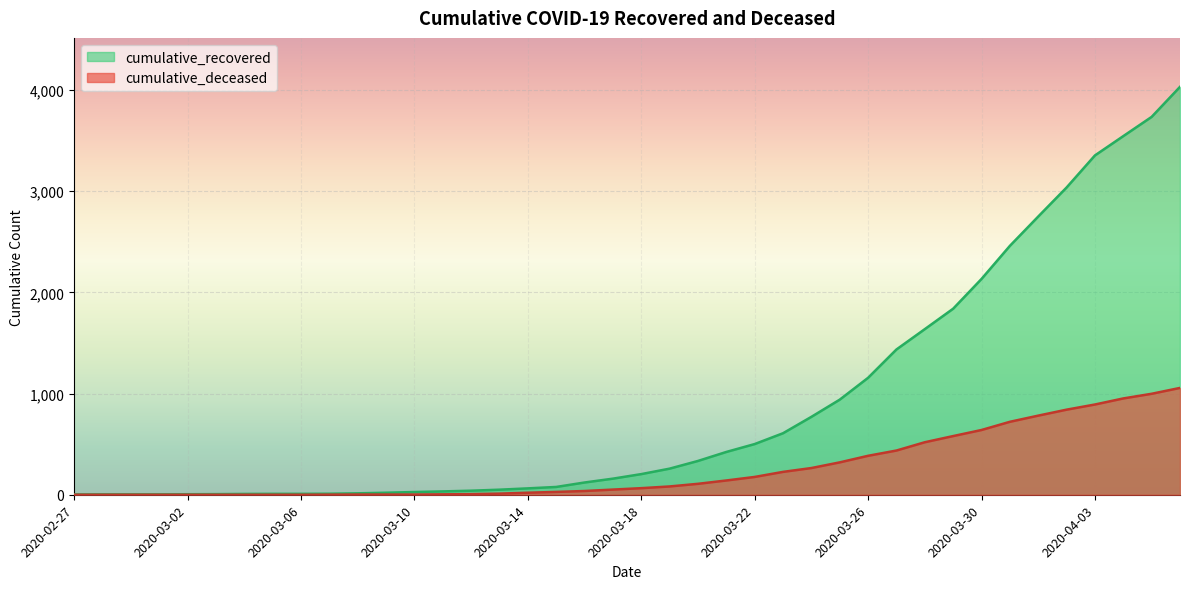

What is the difference between the highest and lowest values at 2020-02-27?

3